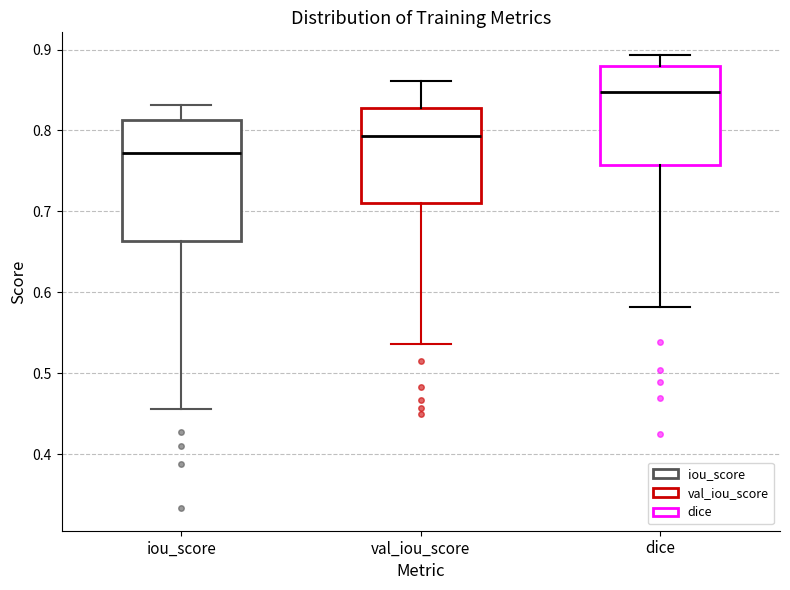

Reading left to right, transcribe this box plot: for each box, give where its median line is, the range the box spans, and where its two whiskers end, as read against the y-axis. The values are not printed on the chart, so give them approximately, as read against the axis.

iou_score: median 0.77, box 0.66 to 0.81, whiskers 0.46 to 0.83
val_iou_score: median 0.79, box 0.71 to 0.83, whiskers 0.54 to 0.86
dice: median 0.85, box 0.76 to 0.88, whiskers 0.58 to 0.89